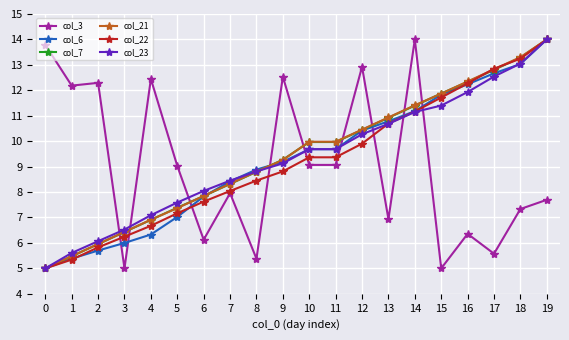

What is the maximum value for col_23?

14.0